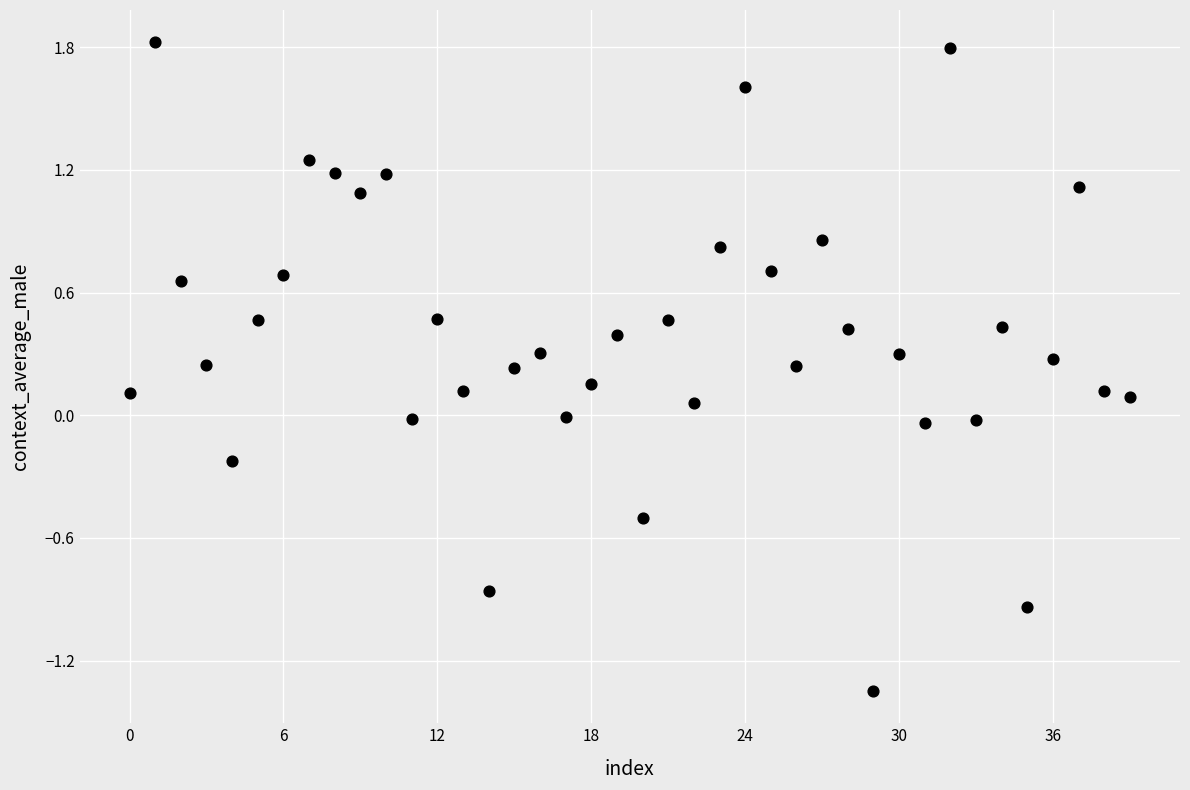

What is the range of Y values (max minus min)?

3.2